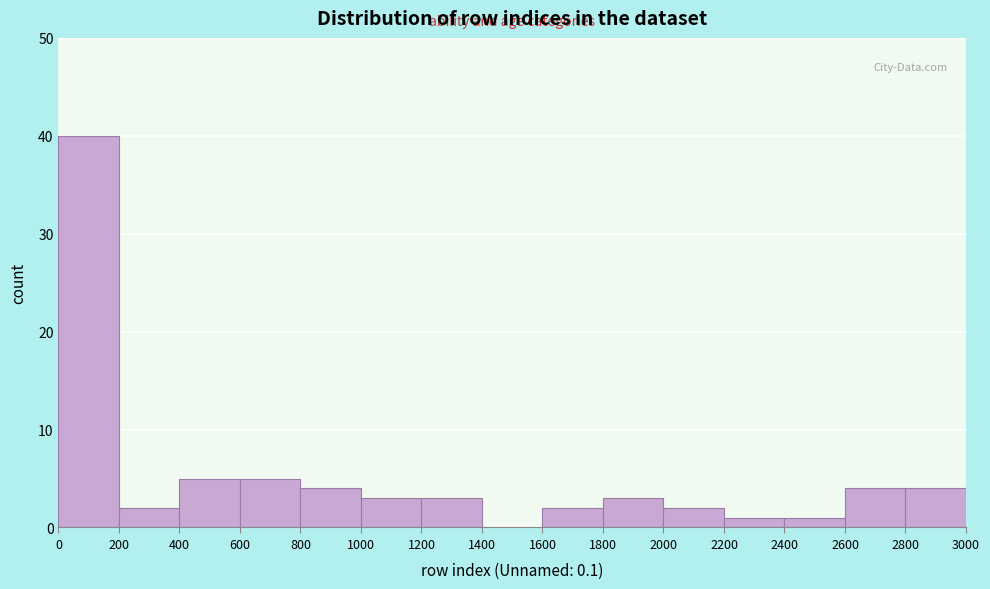

What is the height of the bar covering 600 to 800 on the x-axis? The values are not printed on the chart, so give them approximately, as read against the axis.

5